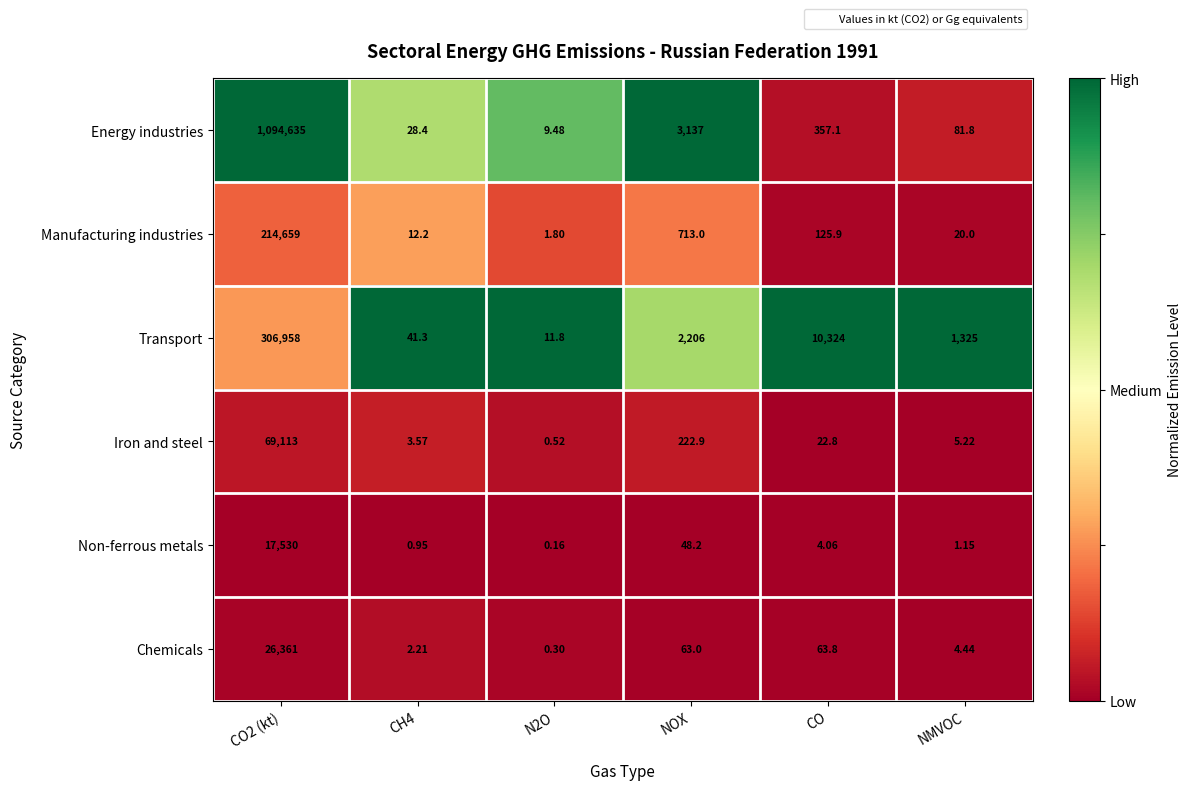

Between CH4 and NMVOC, which series saw the biggest shift?

Transport